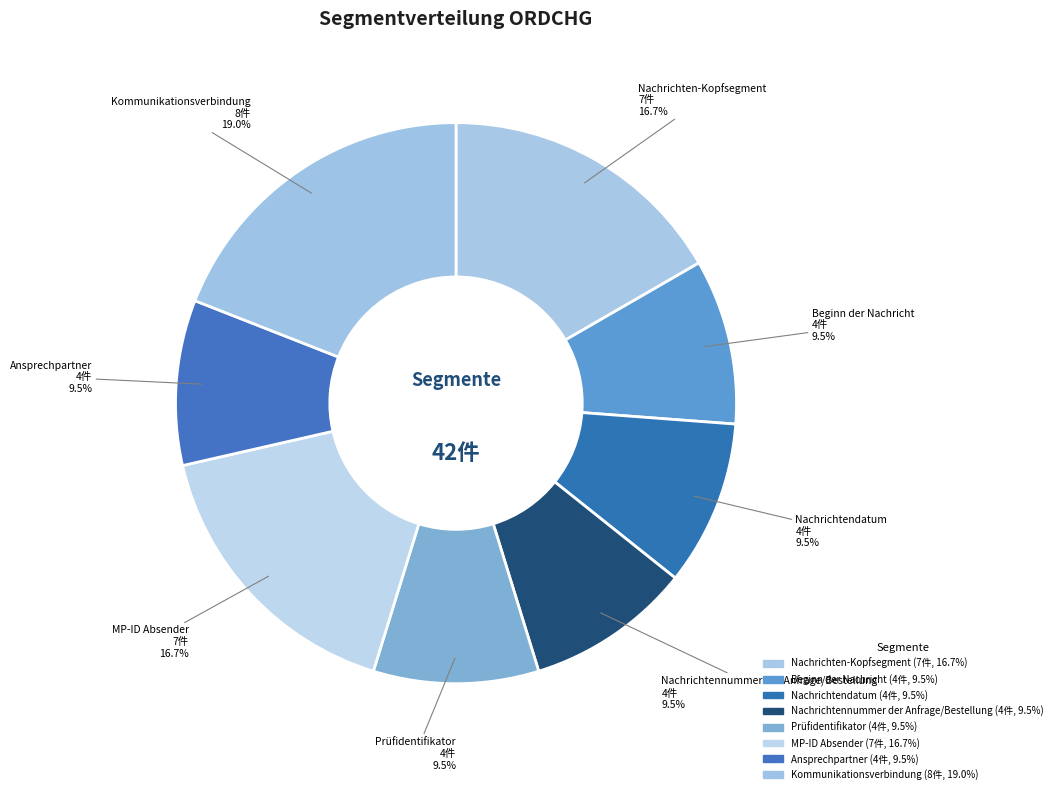

Count the number of slices in the pie.

8